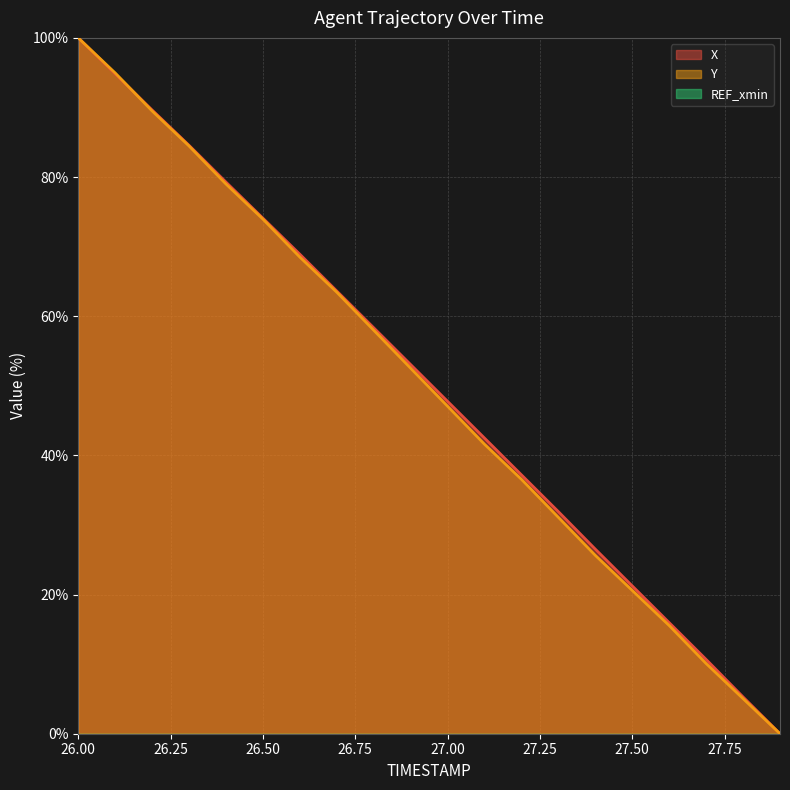

What is the label of the 3rd point from the right?

27.7